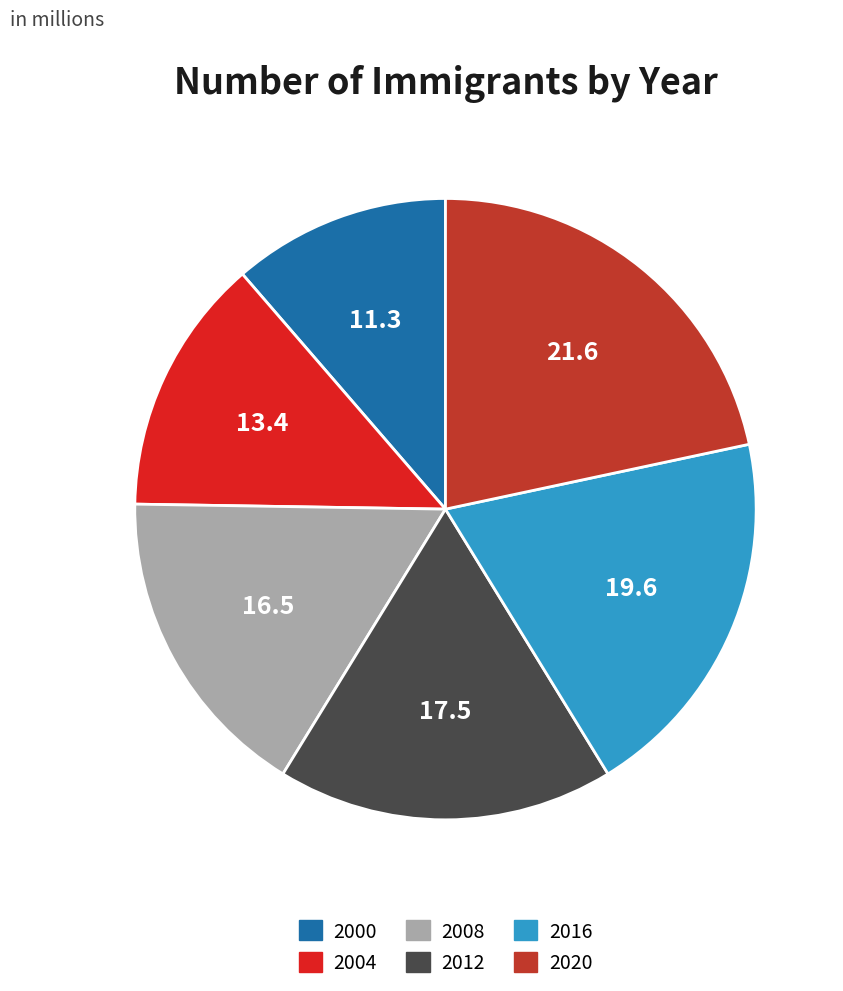

Rank the categories by value from lowest to highest.

2000, 2004, 2008, 2012, 2016, 2020